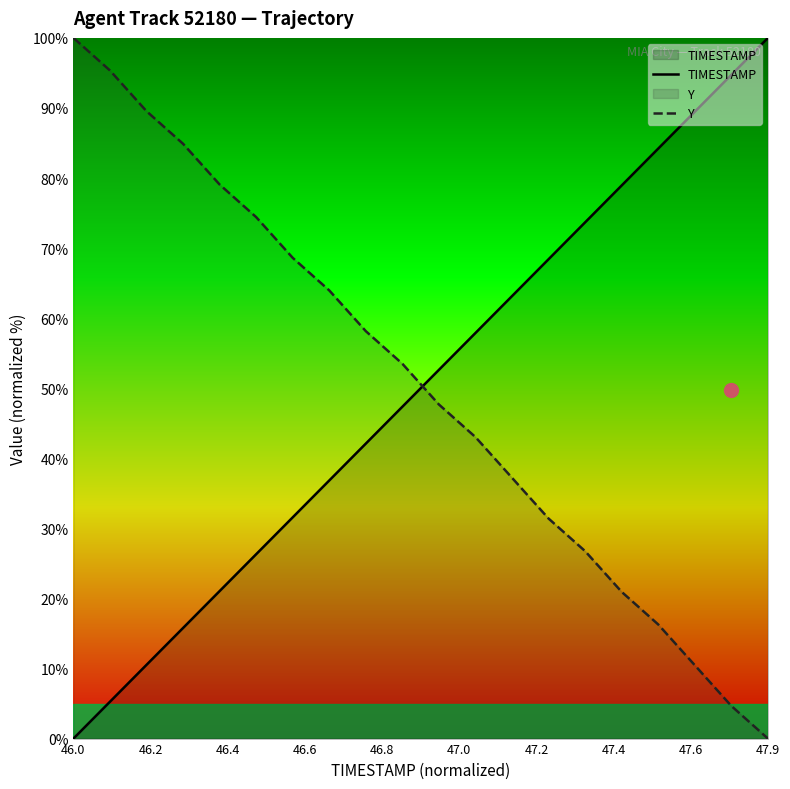

List the series in order of their overall mean, lowest first.

TIMESTAMP, Y